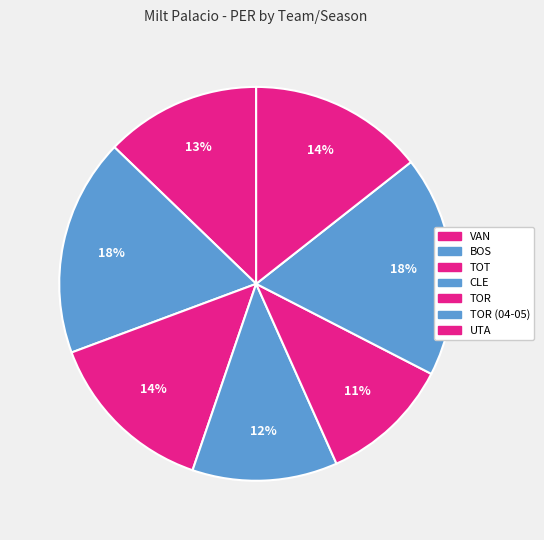

What percentage is the TOT slice, to the nearest percent?

14%